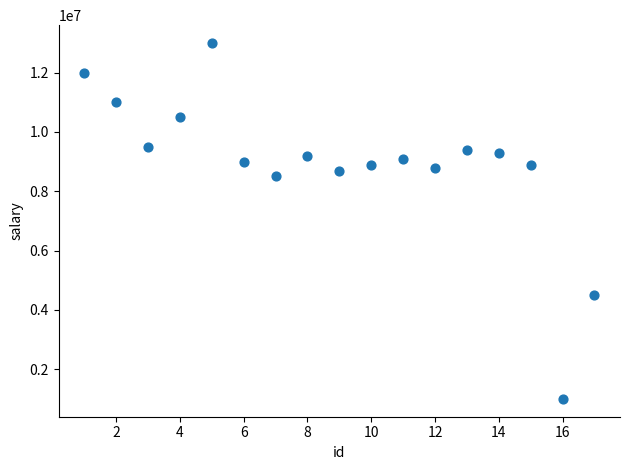

What Y value in the scatter plot is closest to 7000000?

8500000